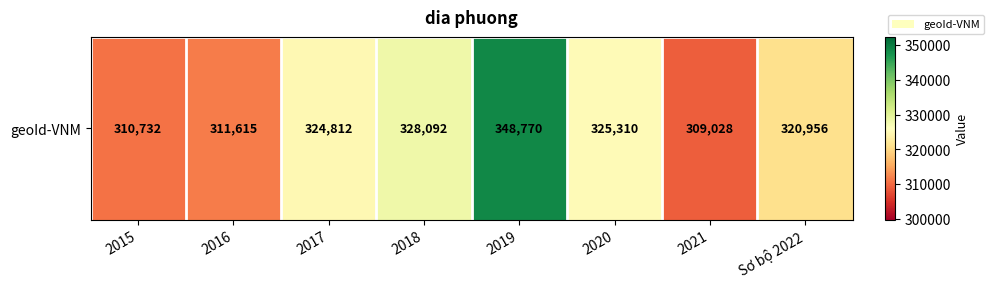

True or false: the data shows 447526 at 2017.

False